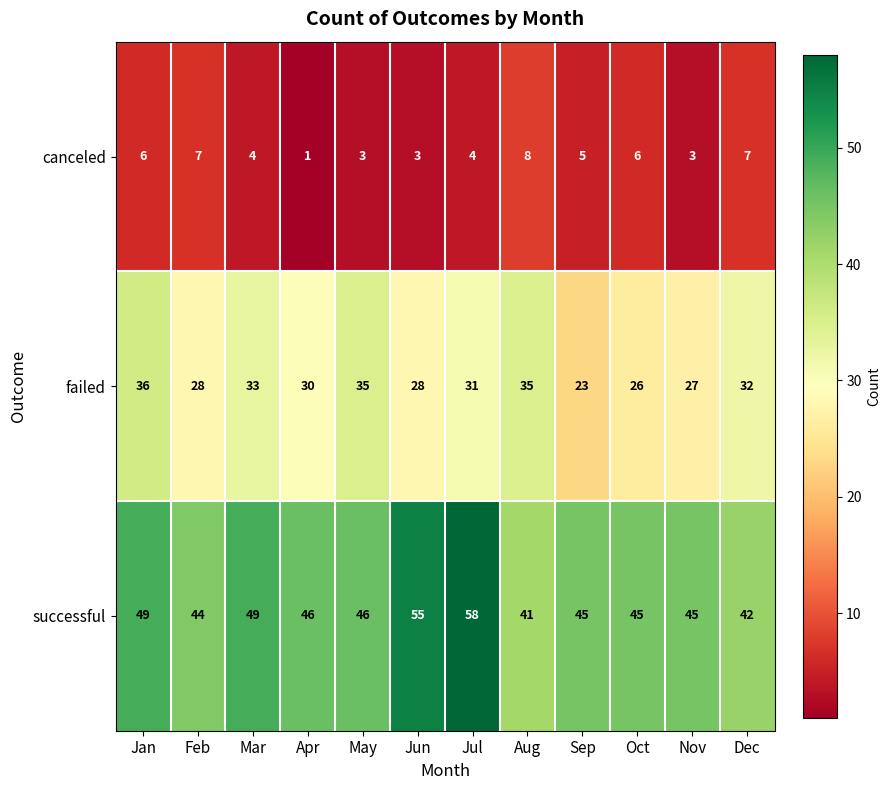

Which label corresponds to the smallest value in the chart?

Apr